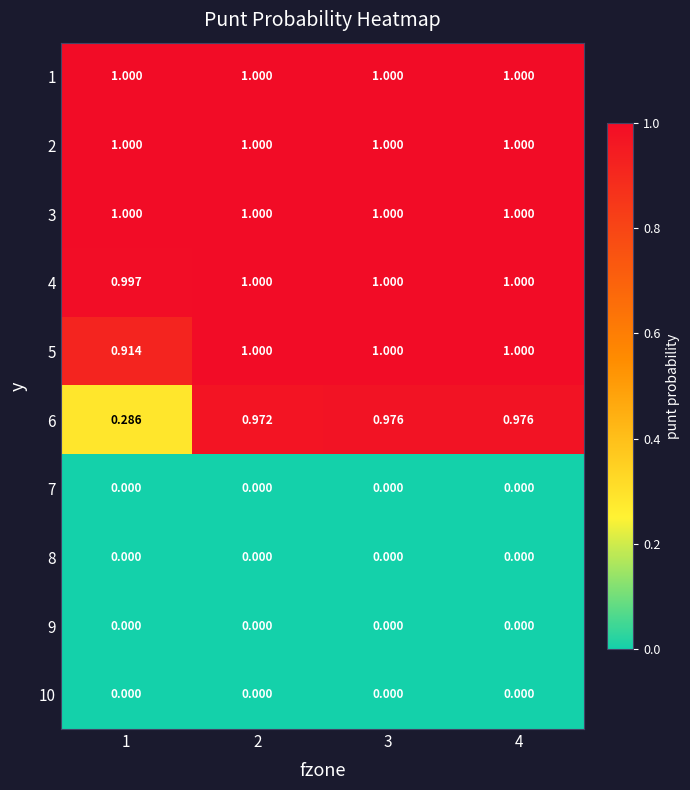

Is the value of 7 at 3 greater than the value of 1 at 4?

No